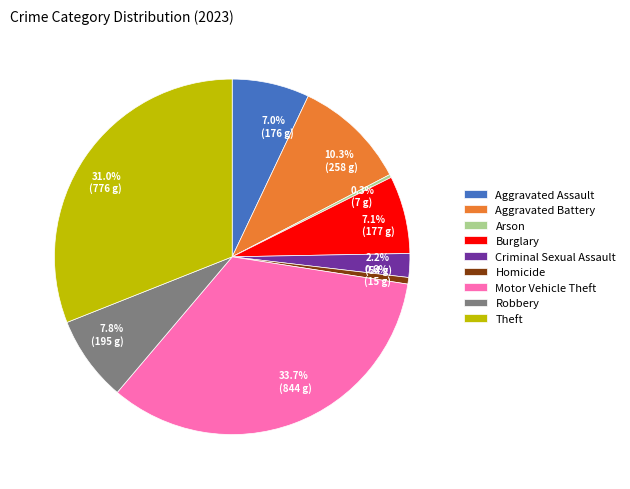

Is it true that Homicide is 11% of the pie?

False